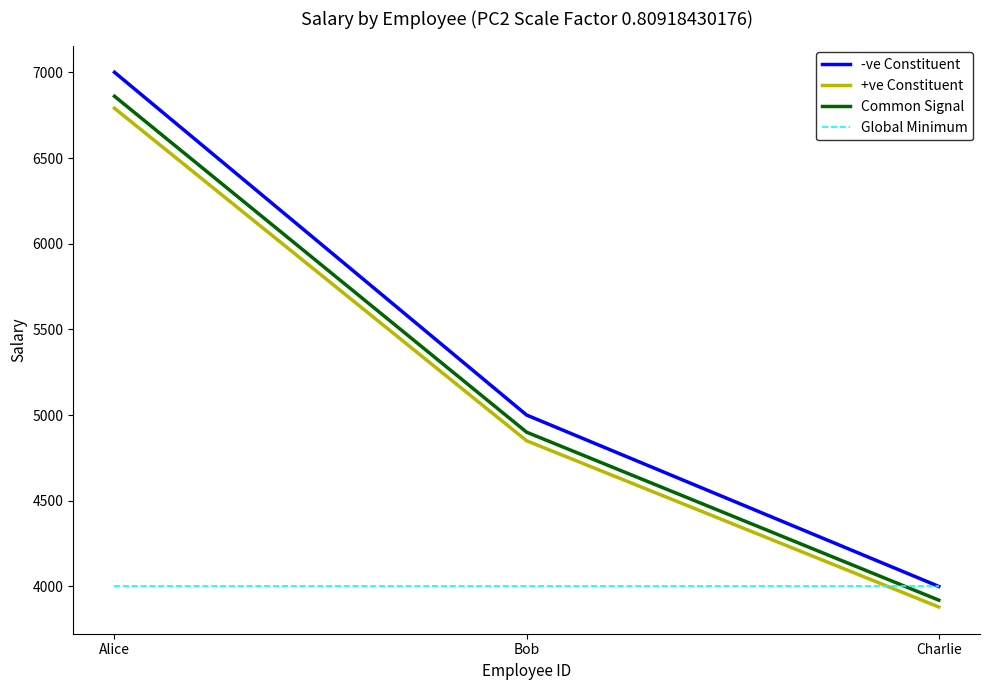

Between Alice and Charlie, which series saw the biggest shift?

-ve Constituent